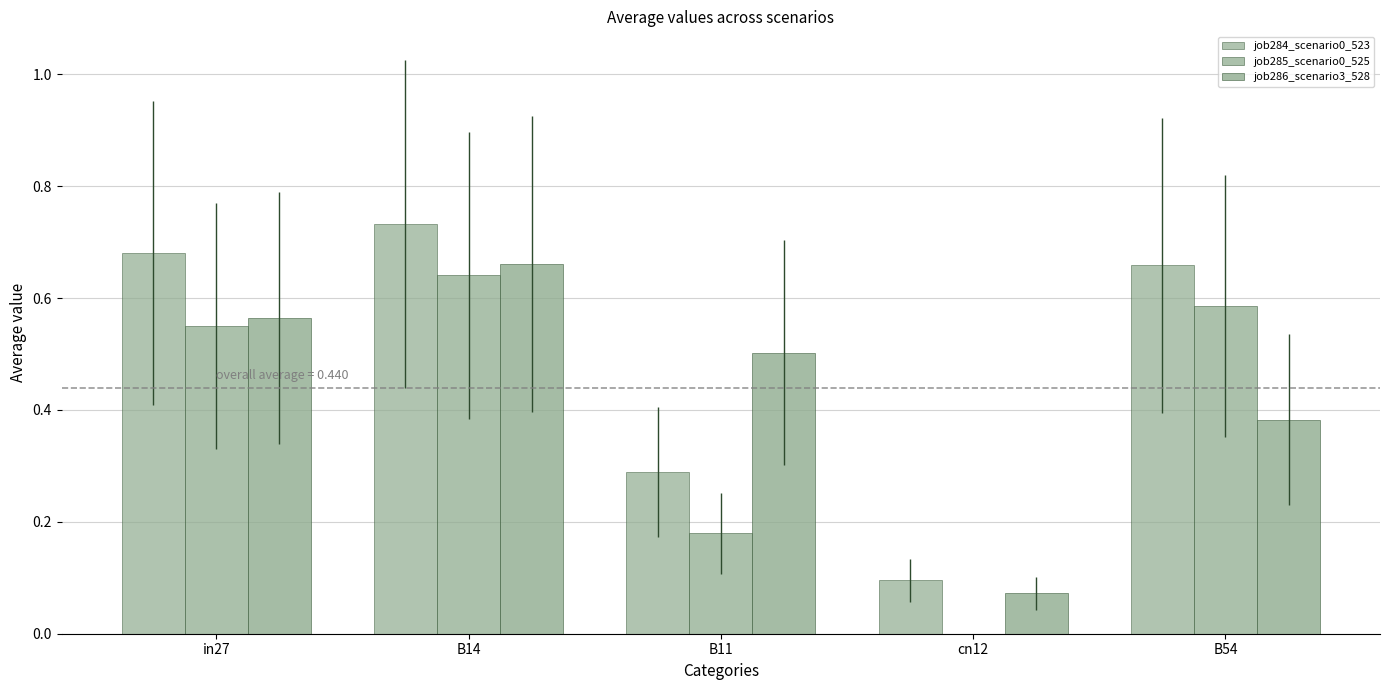

Rank the series by their average value, from highest to lowest.

job284_scenario0_523, job286_scenario3_528, job285_scenario0_525